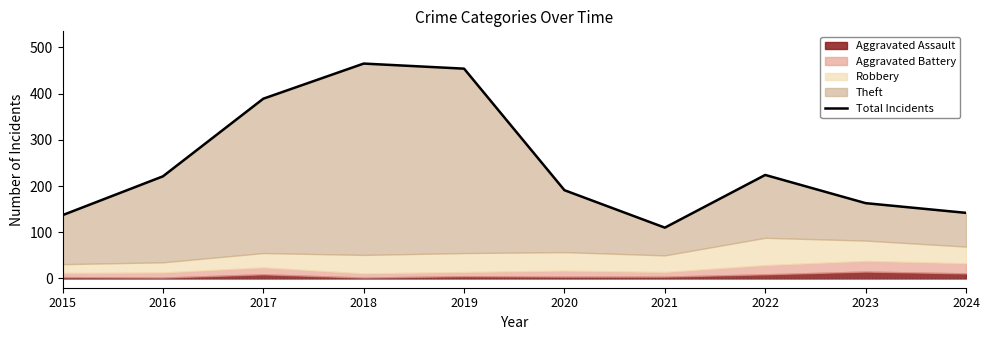

Between 2017 and 2022, which is larger?

2017